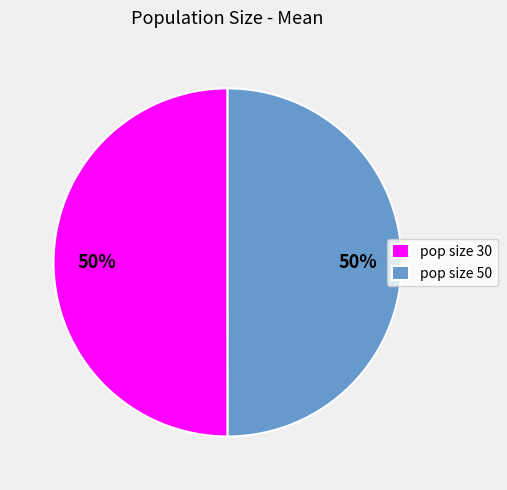

What percentage is the pop size 30 slice, to the nearest percent?

50%